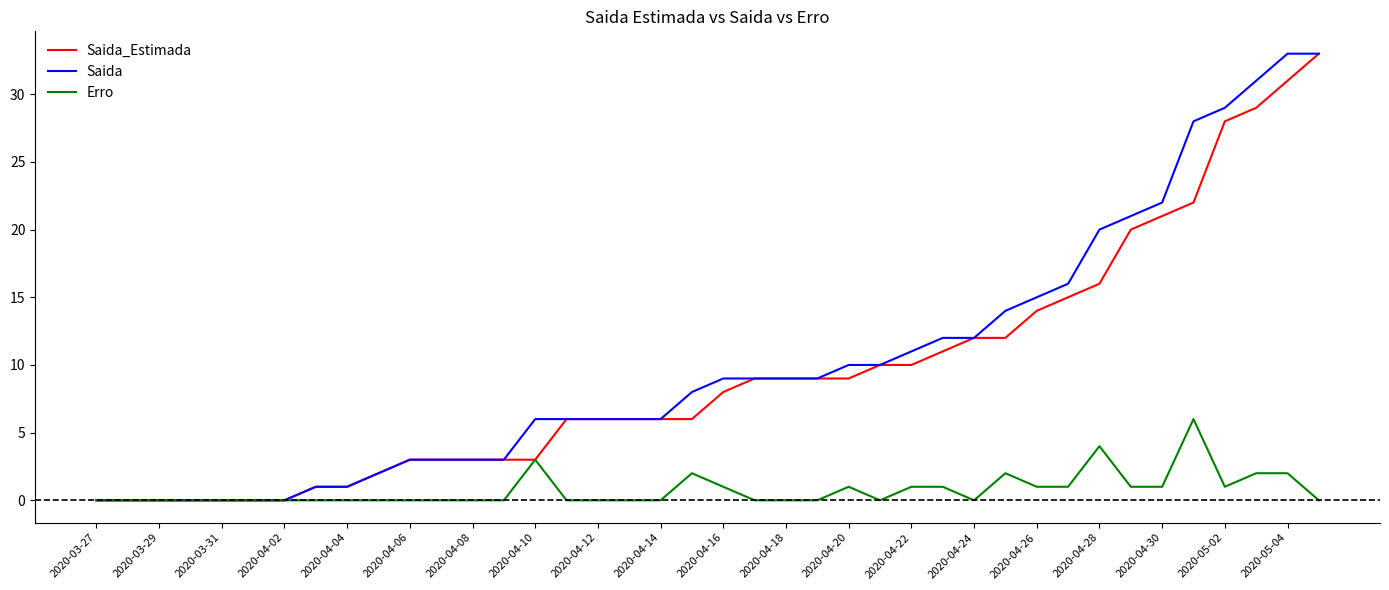

Does the chart display data point markers on the line(s)?

No